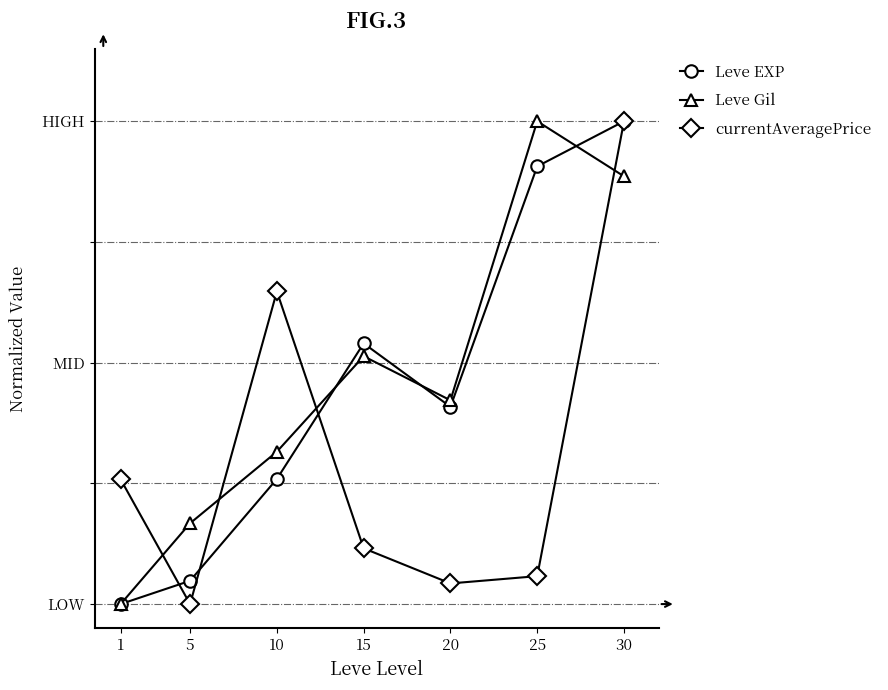

What are all the series names shown in the legend?

Leve EXP, Leve Gil, currentAveragePrice